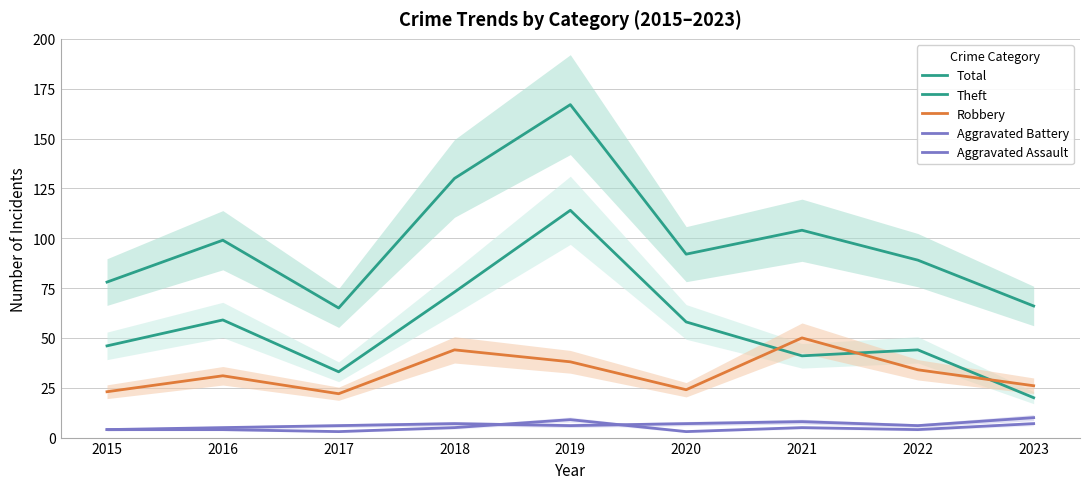

What is the total value across all series at 2016?

198